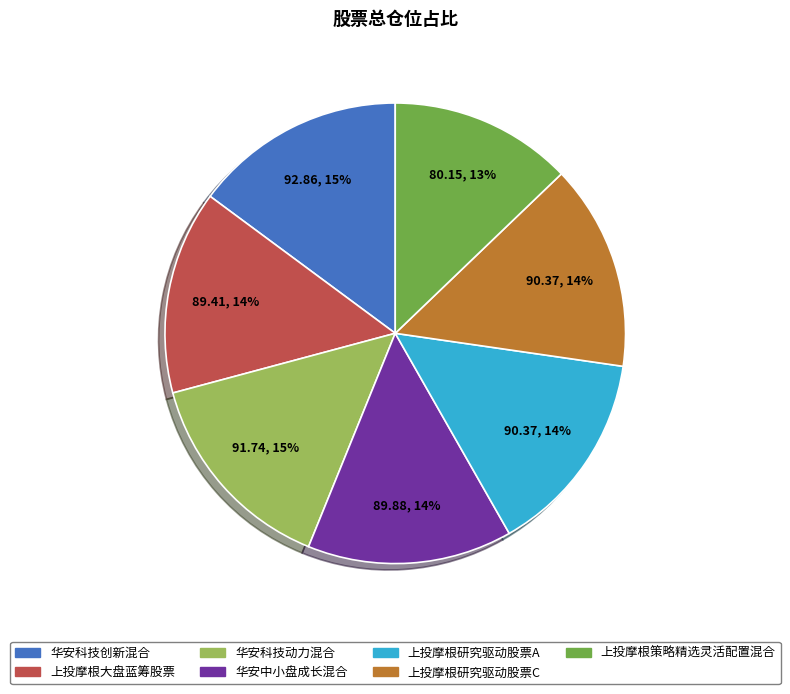

Is the sum of 上投摩根研究驱动股票C and 上投摩根大盘蓝筹股票 greater than half?

No